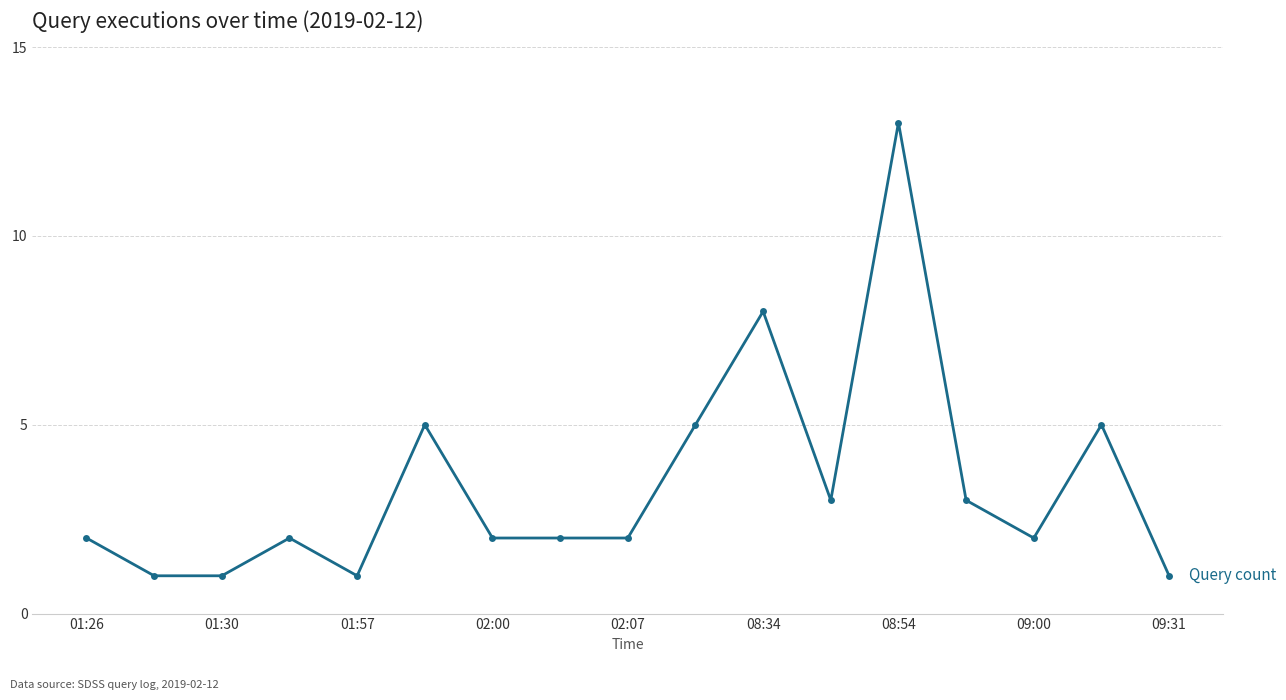

What is the value of the 14th point from the left?

3